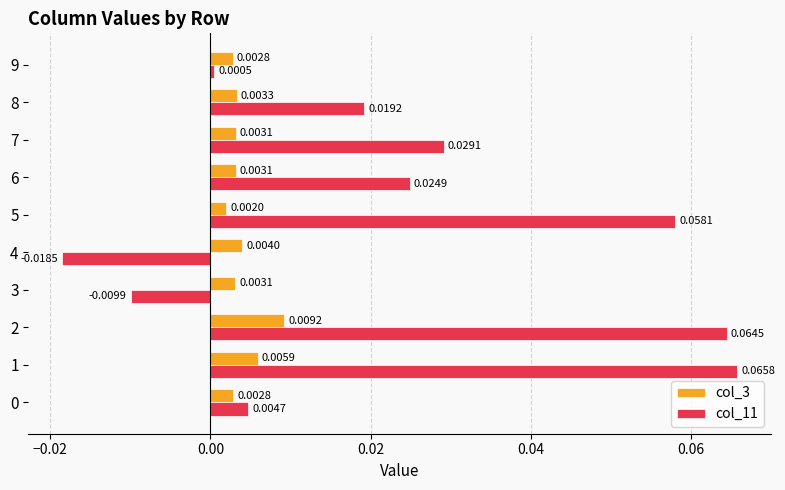

At how many categories does at least one series exceed 0?

10